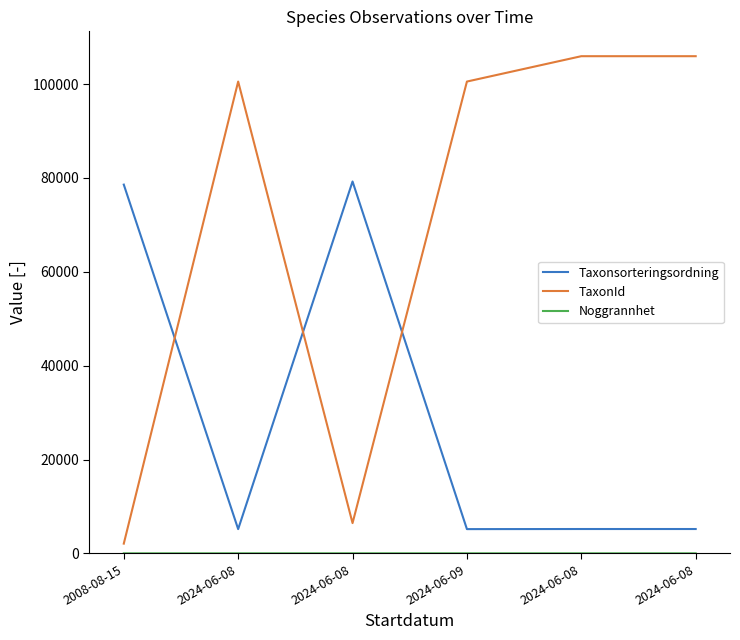

Between 2024-06-09 and 2008-08-15, which is larger?

2008-08-15